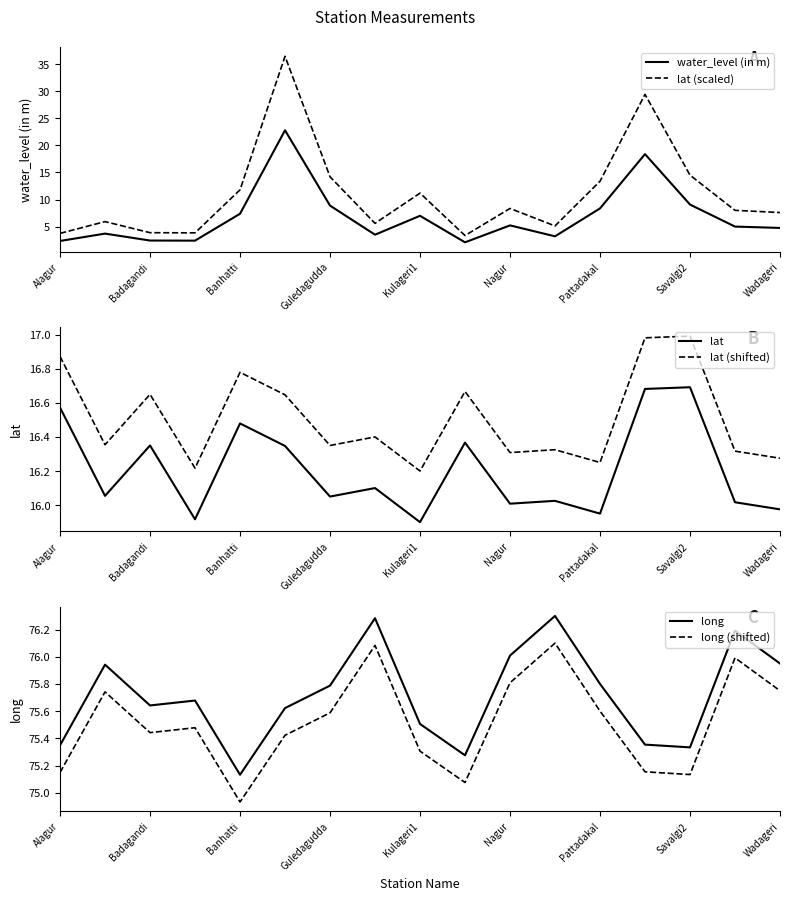

What is the maximum value for lat (scaled)?

36.5